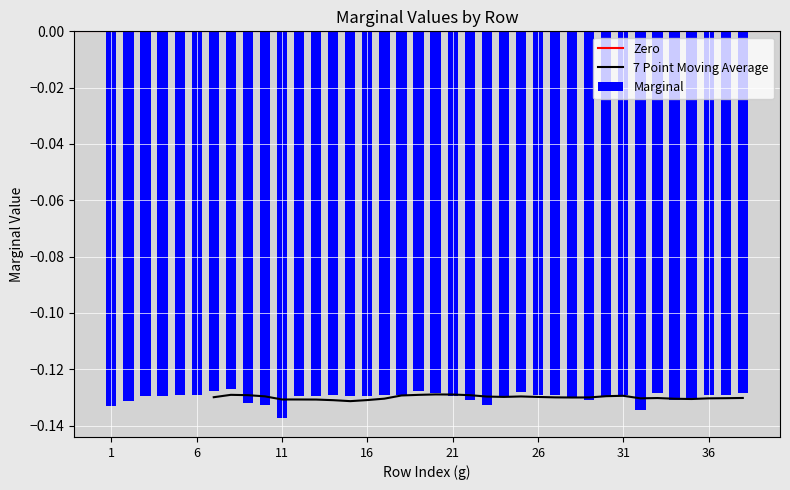

Between 36 and 9, which is larger?

36